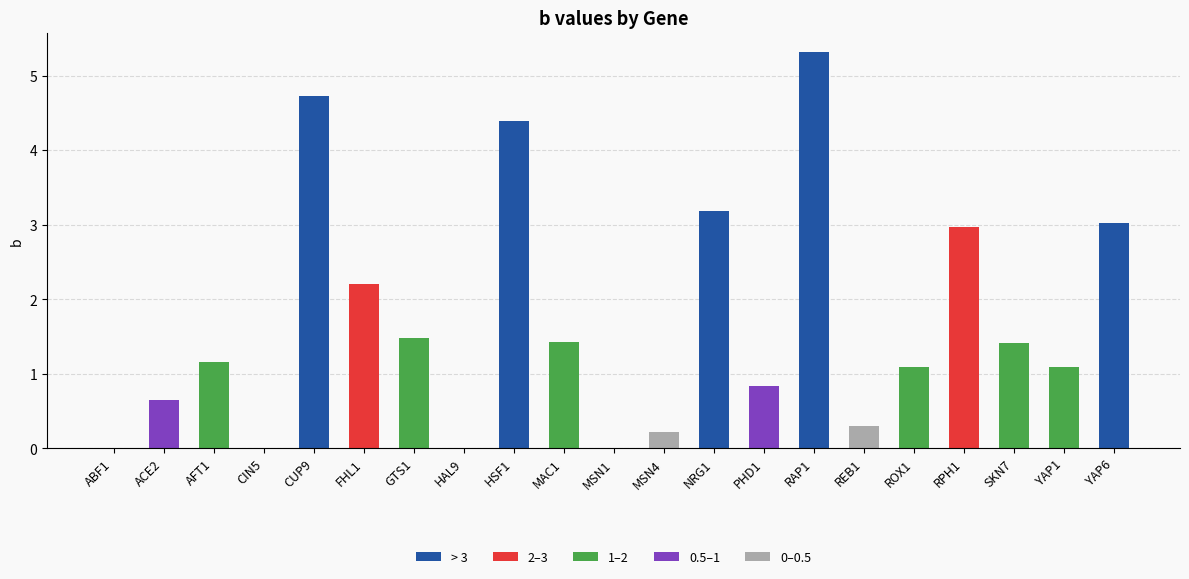

Approximately how many times larger is the value at SKN7 compared to CUP9?

0.3